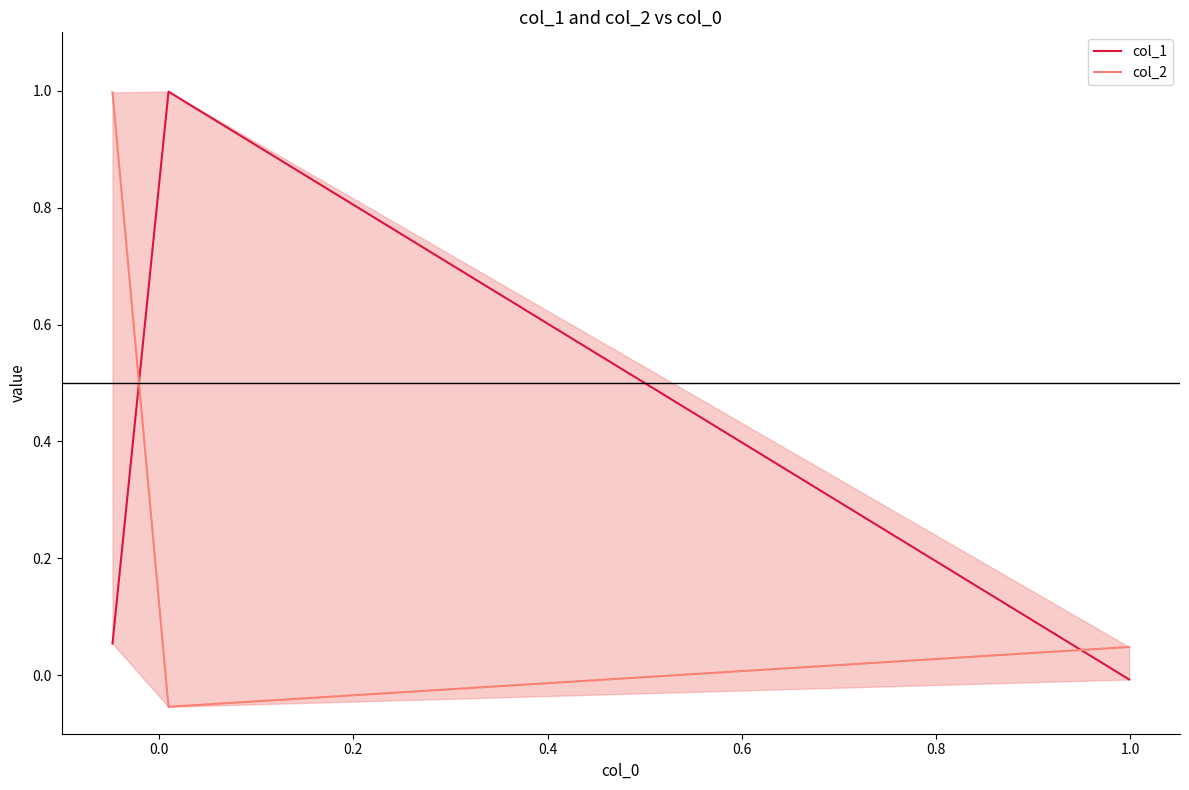

Is the value of col_1 at 0.2 greater than the value of col_2 at 0.0?

Yes